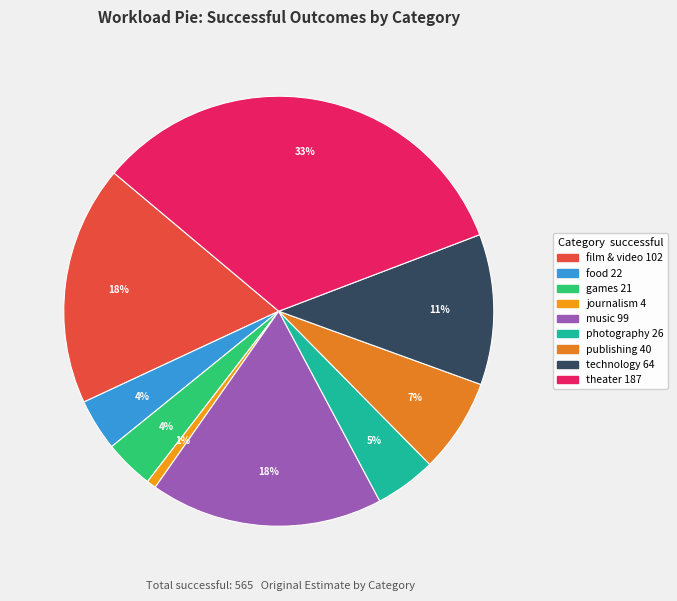

How many segments does this pie chart have?

9